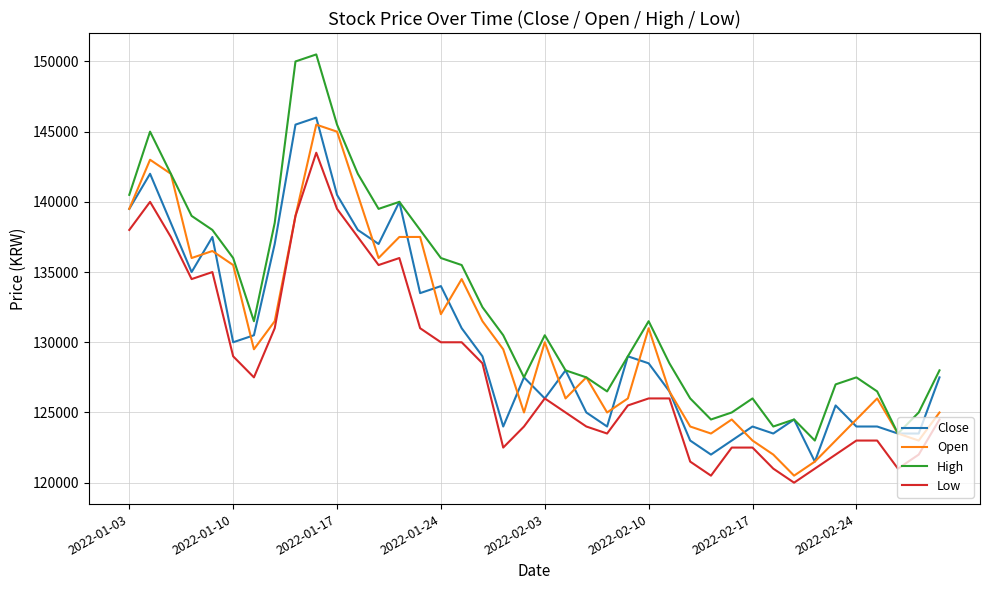

Which series has the widest spread of values?

High